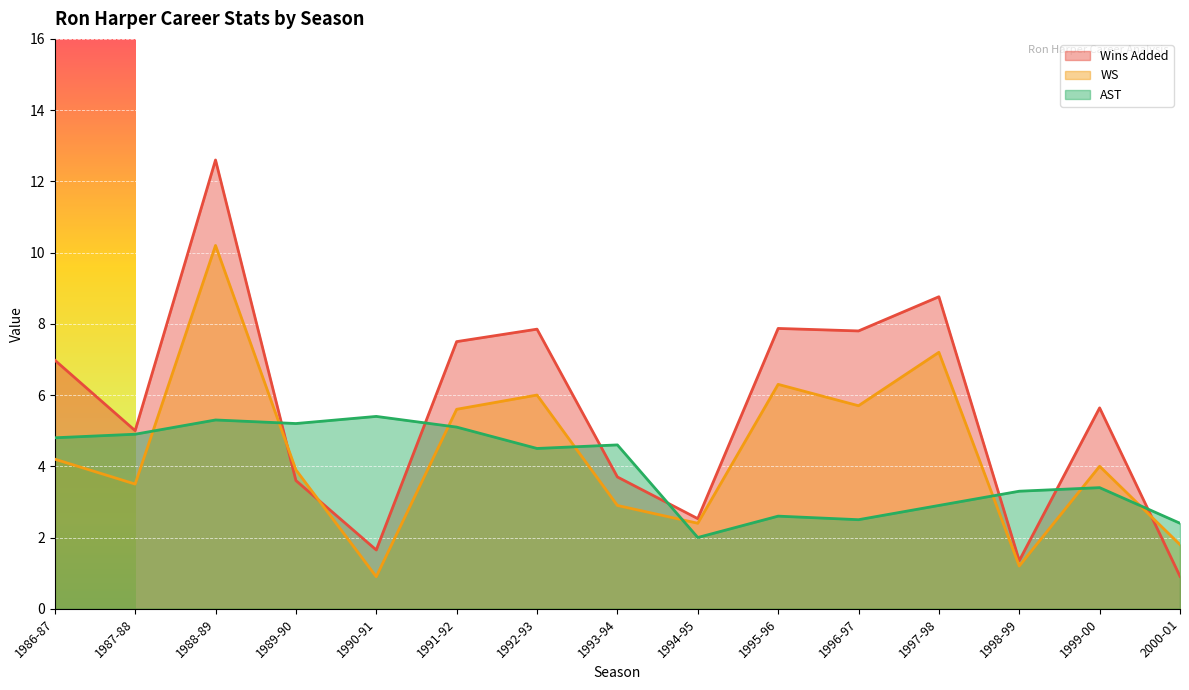

At which label is WS closest to 5?

1991-92